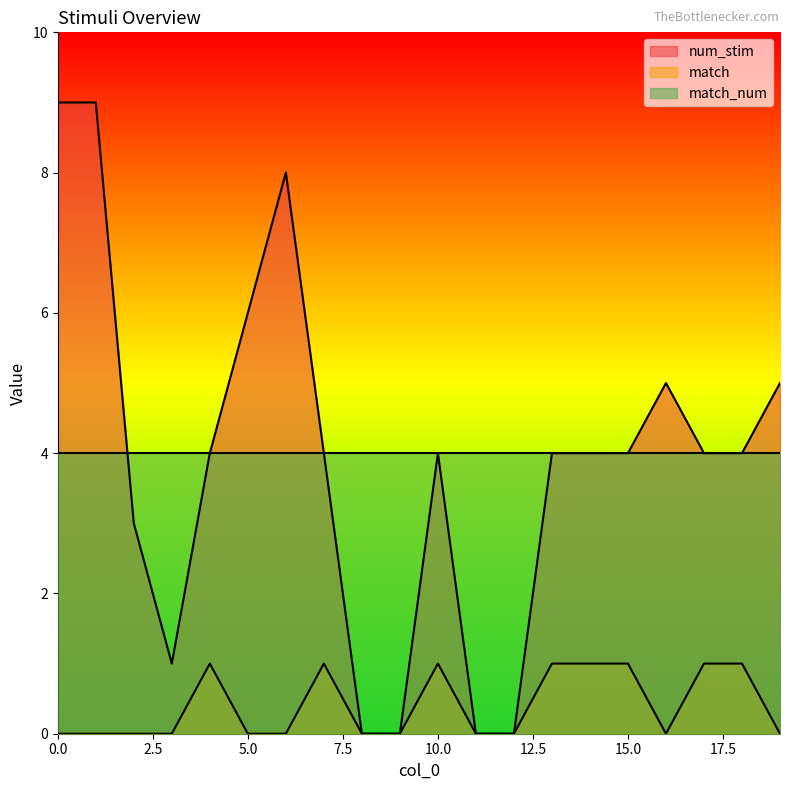

What is the maximum value for match?

1